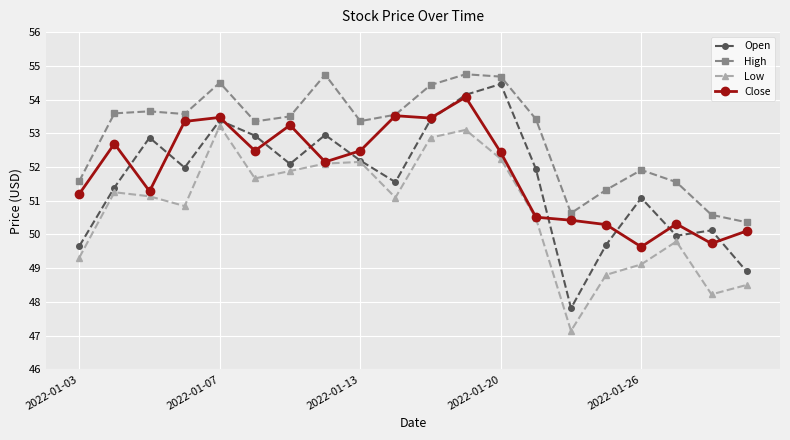

Which series has the largest total across all categories?

High